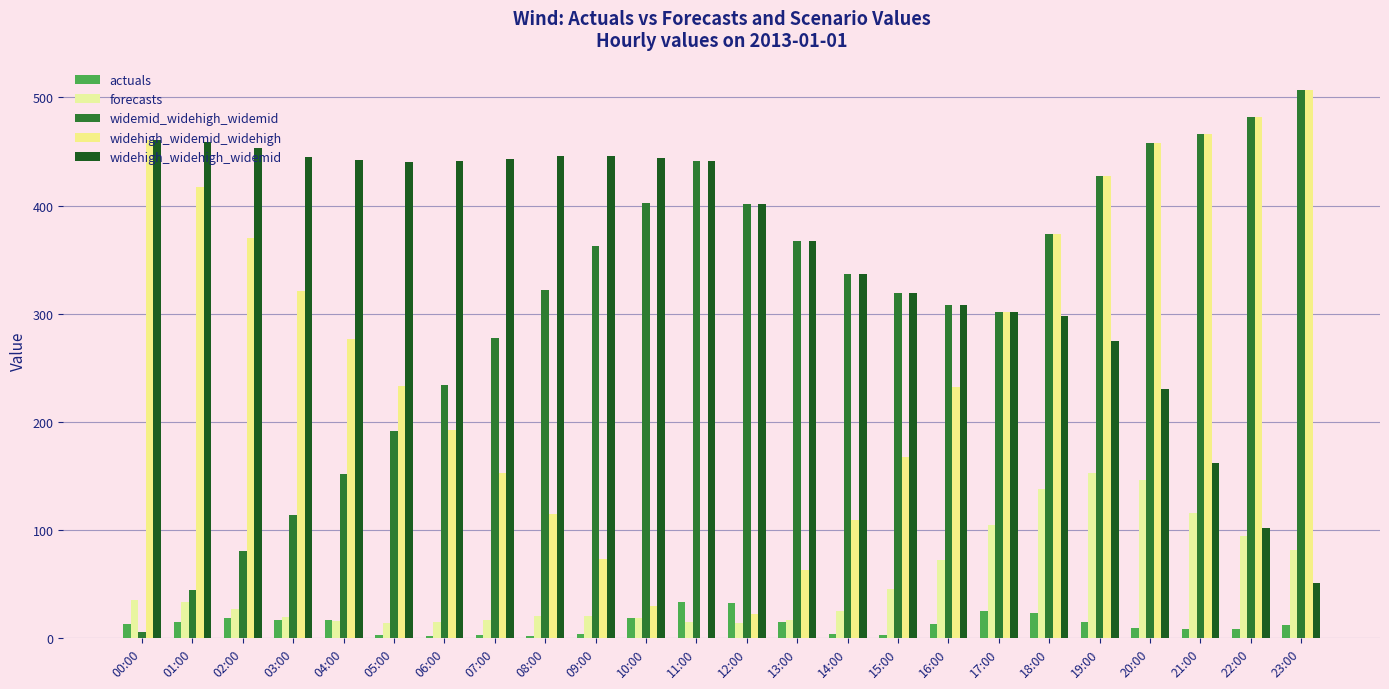

Reading left to right, list all the values displayed in this chart.

actuals: 00:00=13.0	01:00=15.0	02:00=18.0	03:00=17.0	04:00=17.0	05:00=3.0	06:00=2.0	07:00=3.0	08:00=2.0	09:00=4.0	10:00=18.0	11:00=33.0	12:00=32.0	13:00=15.0	14:00=4.0	15:00=3.0	16:00=13.0	17:00=25.0	18:00=23.0	19:00=15.0	20:00=9.0	21:00=8.0	22:00=8.0	23:00=12.0
forecasts: 00:00=35.0	01:00=33.0	02:00=27.0	03:00=19.0	04:00=16.0	05:00=14.0	06:00=15.0	07:00=17.0	08:00=20.0	09:00=20.0	10:00=18.0	11:00=15.0	12:00=14.0	13:00=17.0	14:00=25.0	15:00=45.0	16:00=72.0	17:00=104.0	18:00=138.0	19:00=153.0	20:00=146.0	21:00=116.0	22:00=94.0	23:00=81.0
widemid_widehigh_widemid: 00:00=5.1	01:00=44.5	02:00=80.0	03:00=113.4	04:00=151.8	05:00=191.3	06:00=233.7	07:00=277.1	08:00=321.6	09:00=363.0	10:00=402.4	11:00=440.9	12:00=401.9	13:00=366.9	14:00=336.9	15:00=318.9	16:00=308.0	17:00=302.0	18:00=374.0	19:00=426.9	20:00=457.9	21:00=465.9	22:00=481.9	23:00=506.9
widehigh_widemid_widehigh: 00:00=460.9	01:00=417.4	02:00=370.0	03:00=320.6	04:00=276.1	05:00=232.7	06:00=192.3	07:00=152.8	08:00=114.4	09:00=73.0	10:00=29.5	11:00=0.0	12:00=22.1	13:00=63.1	14:00=109.0	15:00=167.0	16:00=232.0	17:00=302.0	18:00=374.0	19:00=426.9	20:00=457.9	21:00=465.9	22:00=481.9	23:00=506.9
widehigh_widehigh_widemid: 00:00=460.9	01:00=458.9	02:00=452.9	03:00=444.9	04:00=441.9	05:00=439.9	06:00=440.9	07:00=442.9	08:00=445.9	09:00=445.9	10:00=443.9	11:00=440.9	12:00=401.9	13:00=366.9	14:00=336.9	15:00=318.9	16:00=308.0	17:00=302.0	18:00=298.0	19:00=275.0	20:00=230.0	21:00=162.1	22:00=102.1	23:00=51.1